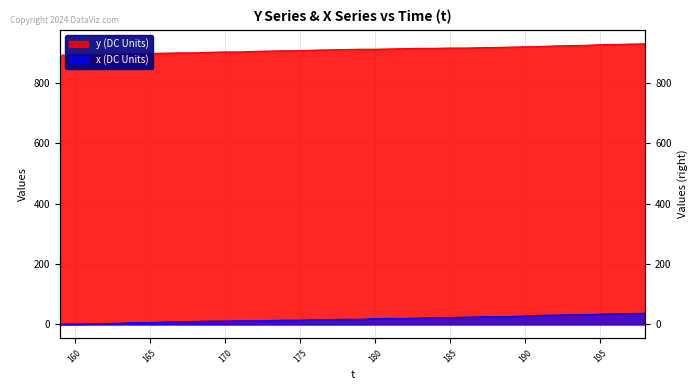

What is the sum of all y values?

36382